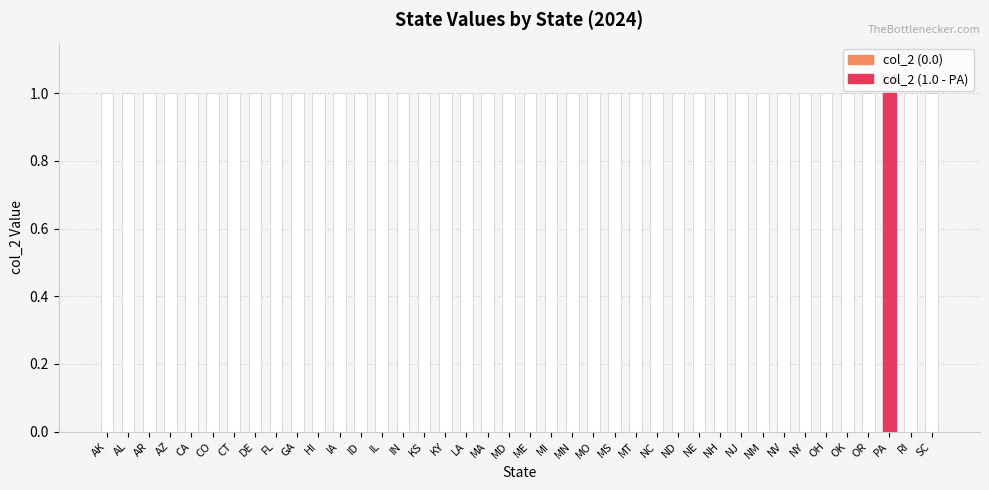

Rank the categories by value from lowest to highest.

AK, AL, AR, AZ, CA, CO, CT, DE, FL, GA, HI, IA, ID, IL, IN, KS, KY, LA, MA, MD, ME, MI, MN, MO, MS, MT, NC, ND, NE, NH, NJ, NM, NV, NY, OH, OK, OR, RI, SC, PA